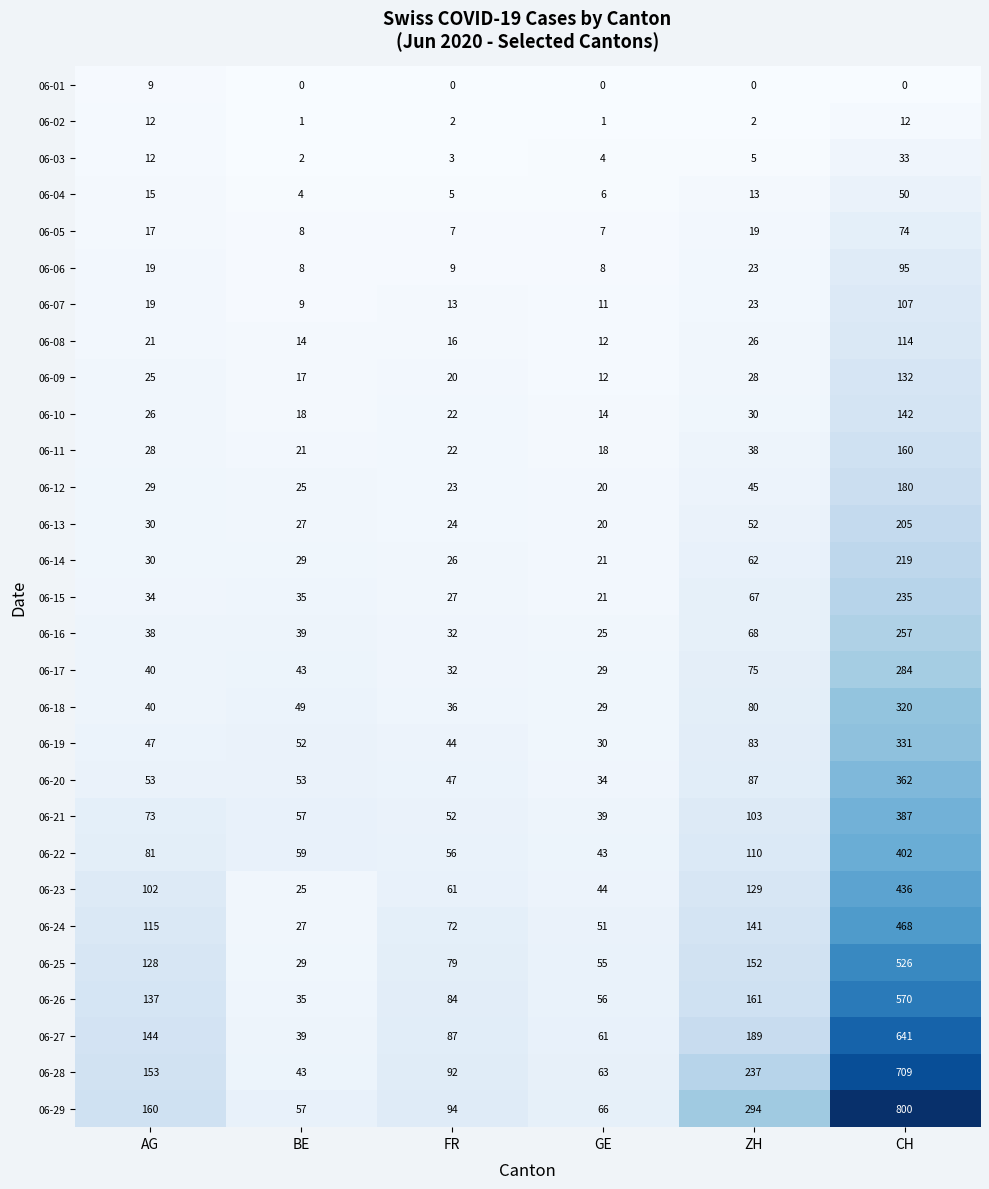

Which series has the widest spread of values?

06-29